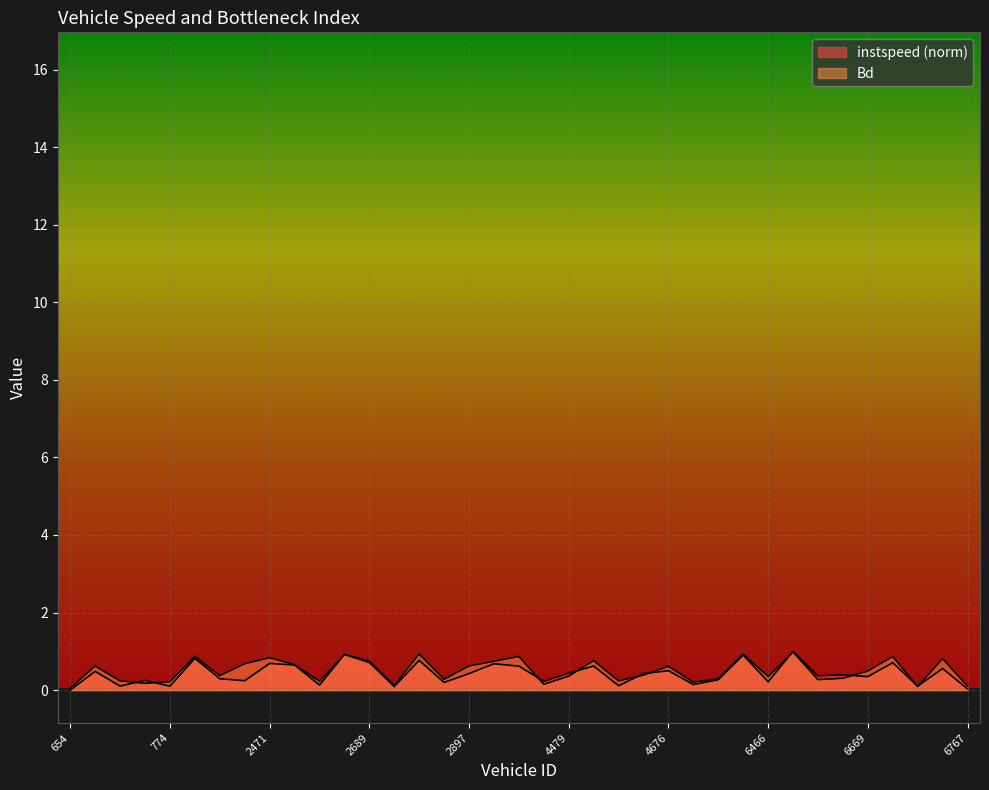

Which series changed the most between 4672 and 4688?

instspeed